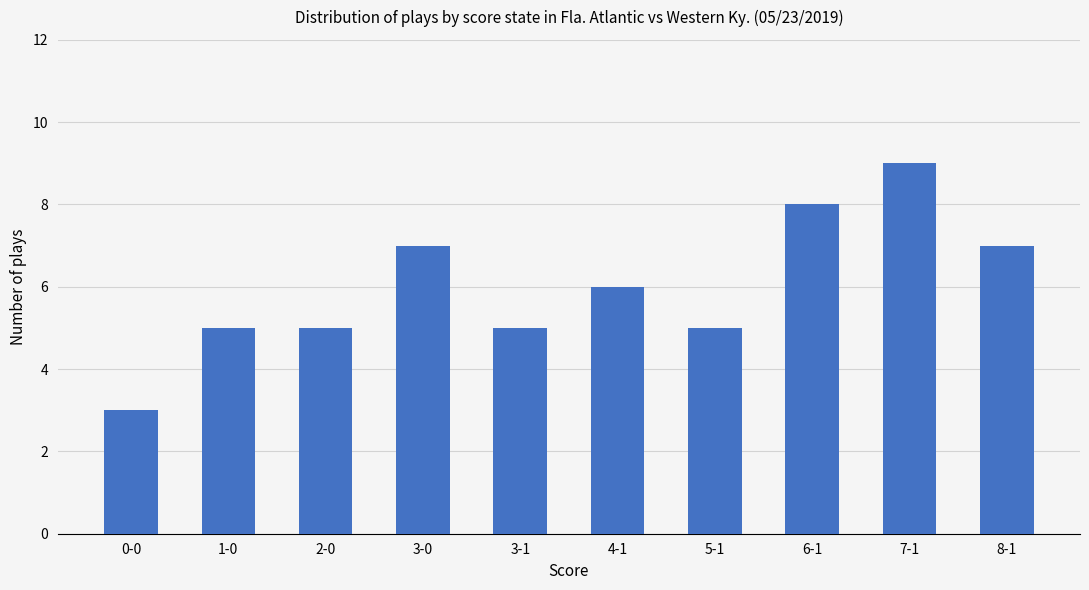

What is the greatest value displayed?

9